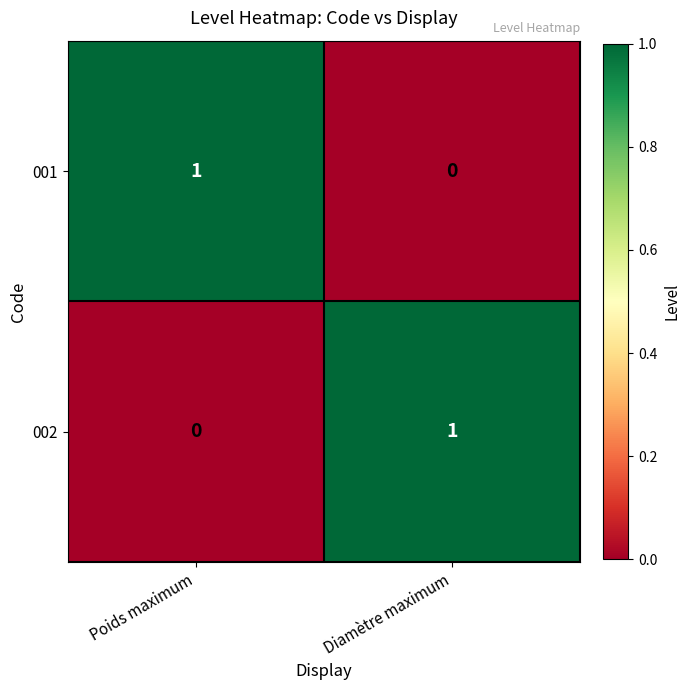

The 001 series shows 1 at Poids maximum. True or false?

True